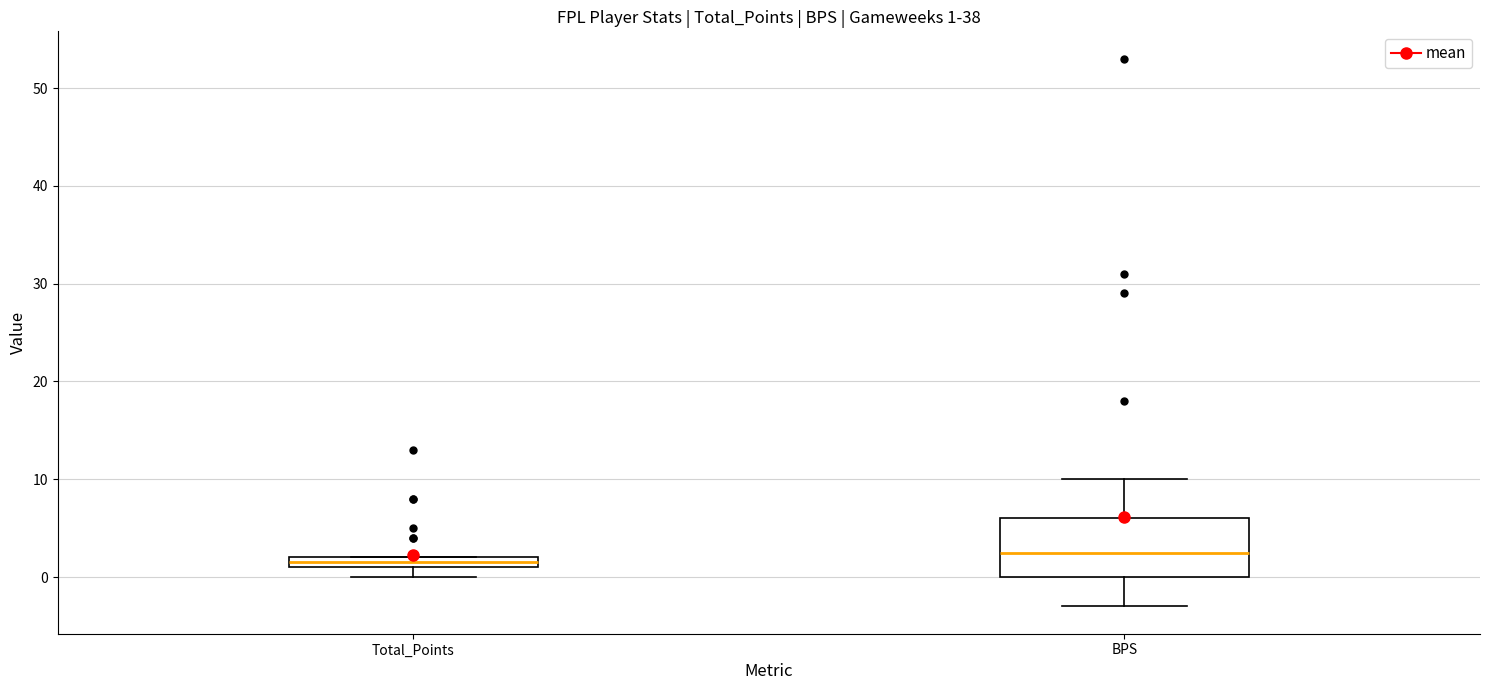

Which box has the lowest median line?

Total_Points